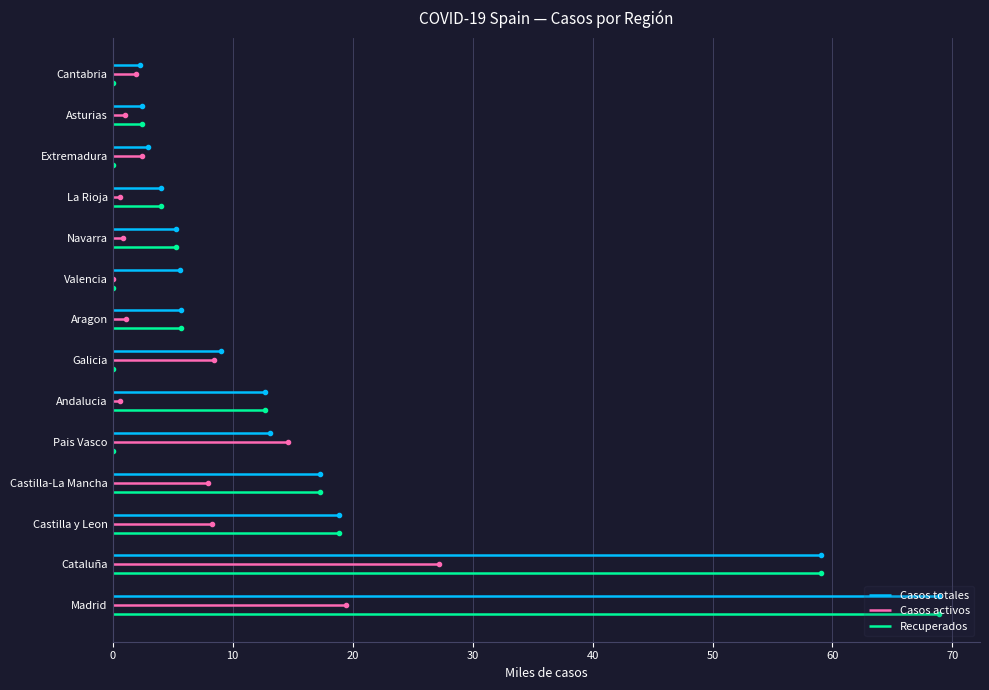

Is the value of Casos activos at 0 greater than the value of Casos totales at 0?

No